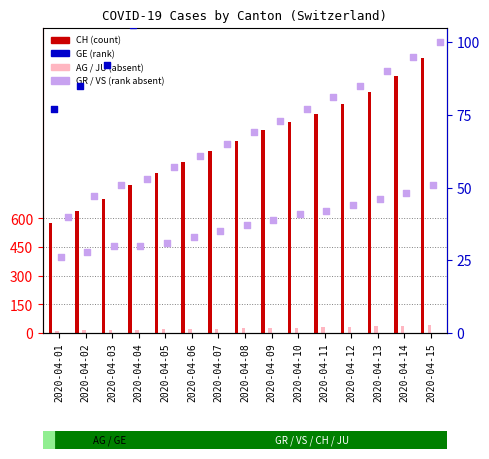

Which series has the largest Y range (max minus min)?

CH